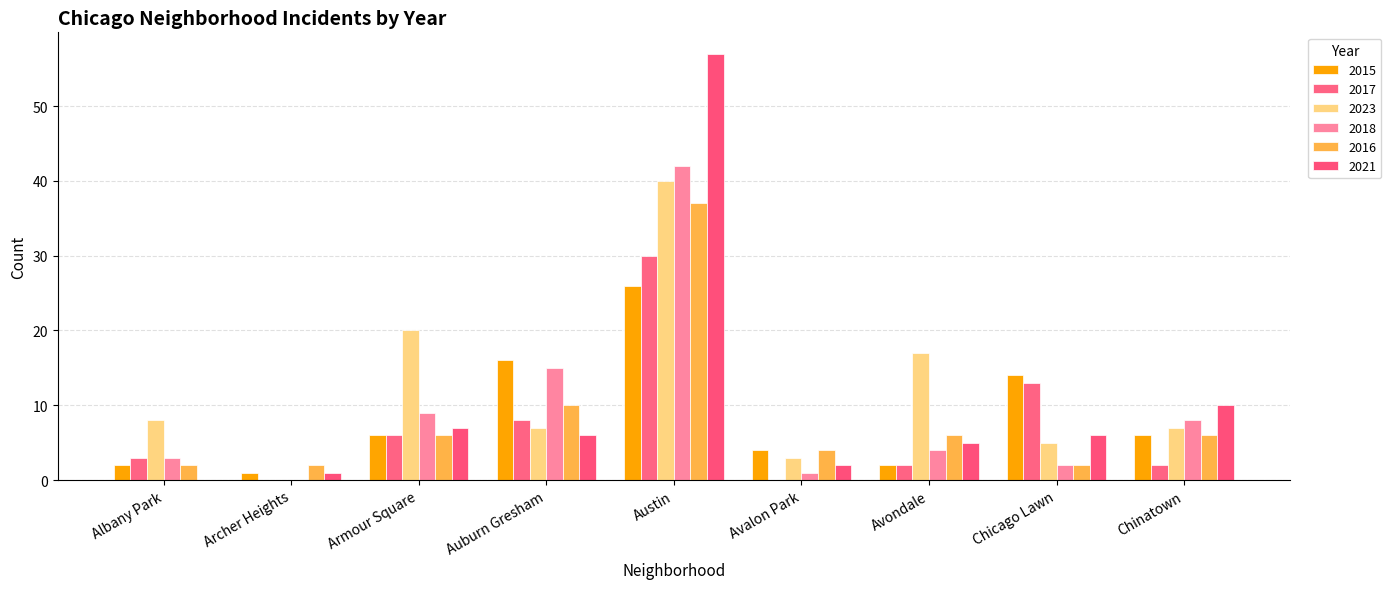

What is the highest value of the 2015 series?

26